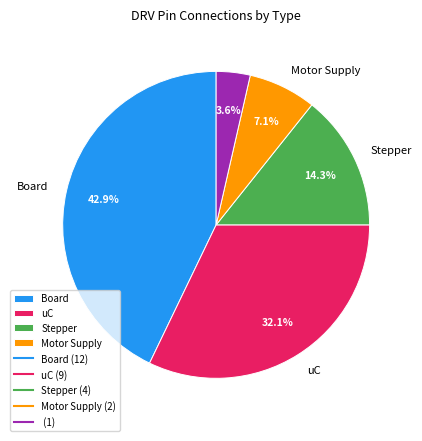

Does any single category account for the majority?

No